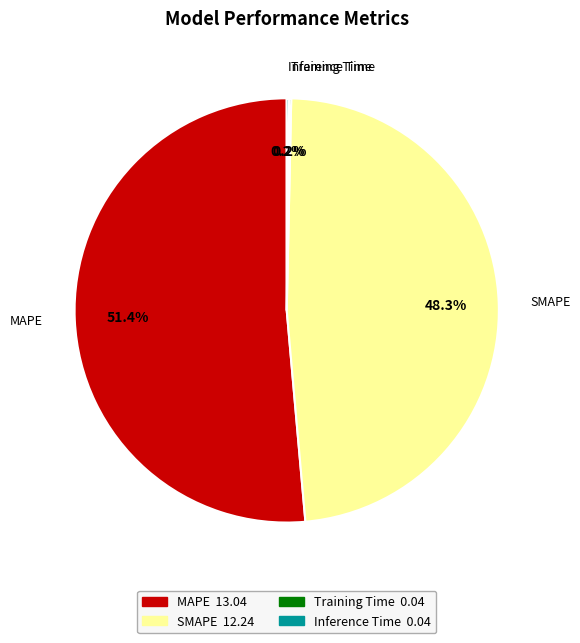

Between MAPE and SMAPE, which is larger?

MAPE